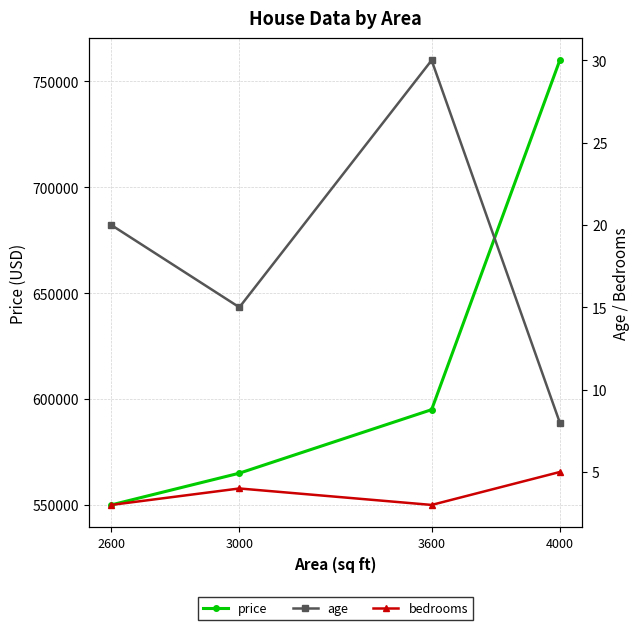

What are all the series names shown in the legend?

price, age, bedrooms